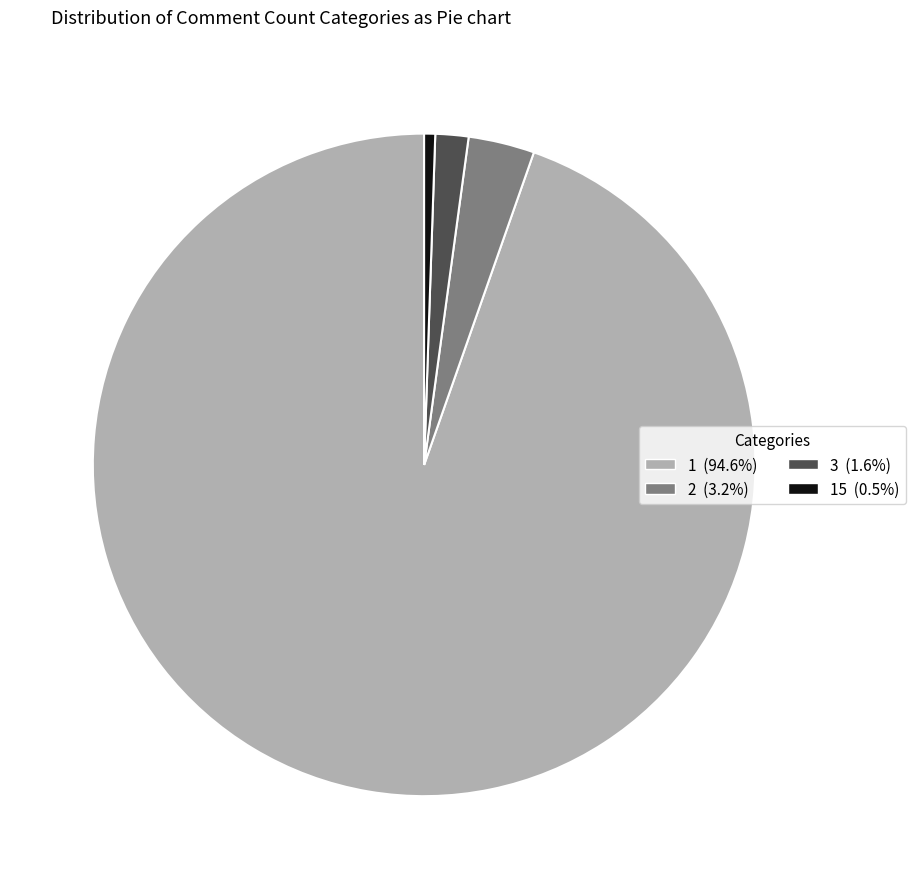

Is the sum of 1 (94.6%) and 3 (1.6%) greater than half?

Yes